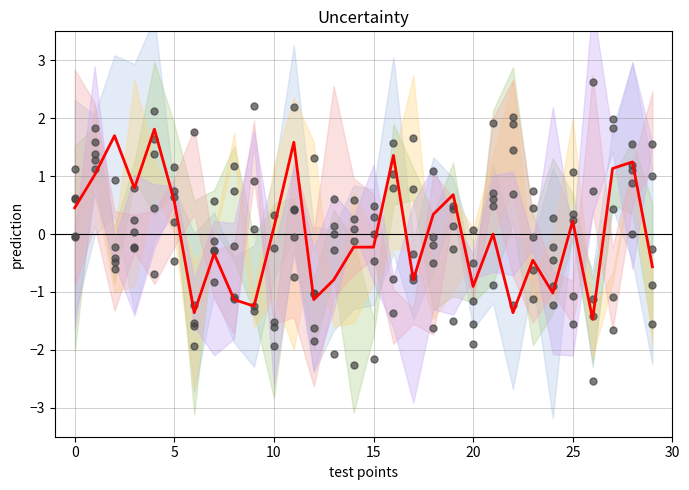

Is the value of FTM_RANK_scatter at 22 greater than the value of FG_PCT_RANK_scatter at 0?

Yes